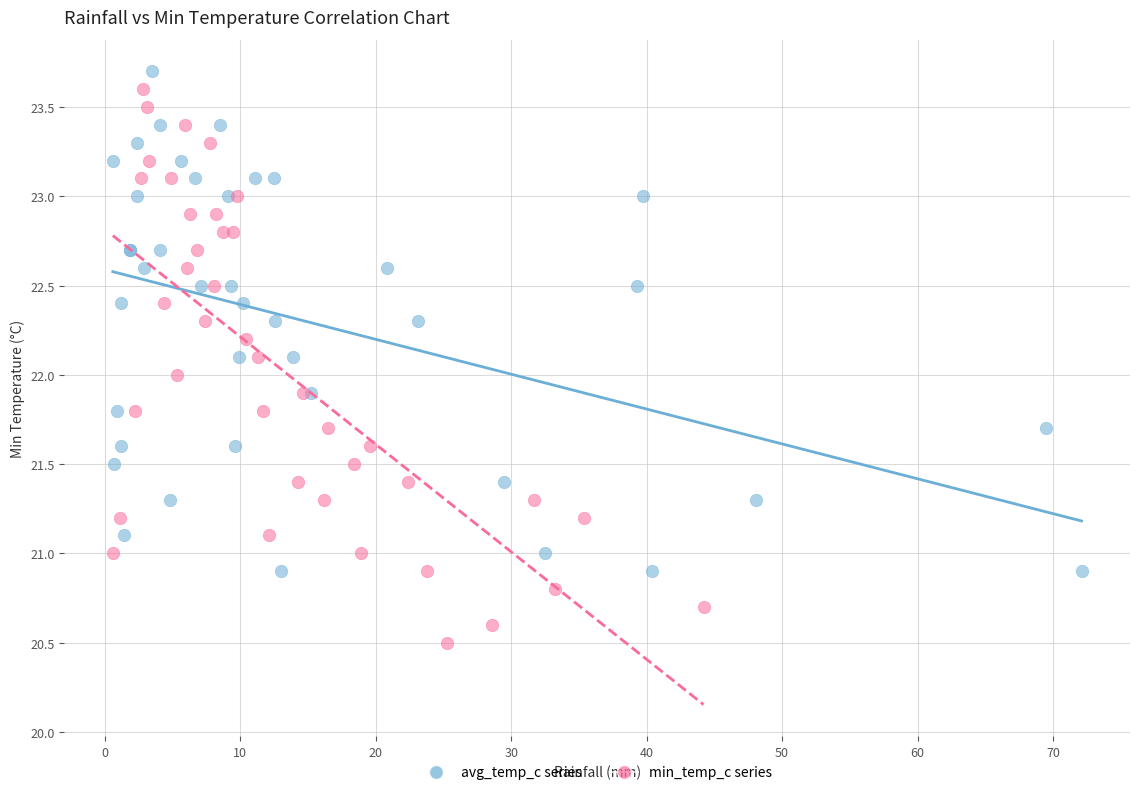

Which series reaches the maximum Y coordinate?

avg_temp_c series